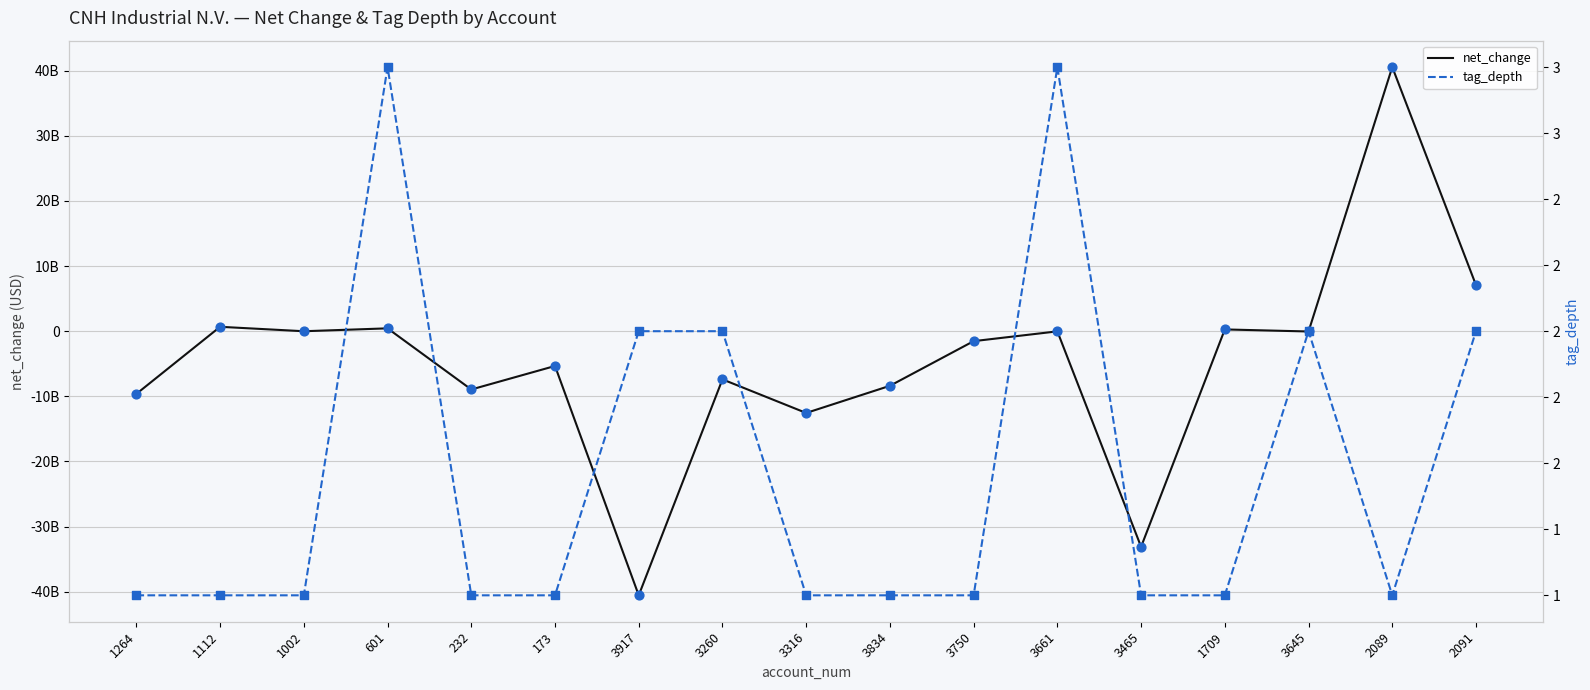

At which category is the sum across all series the highest?

2089